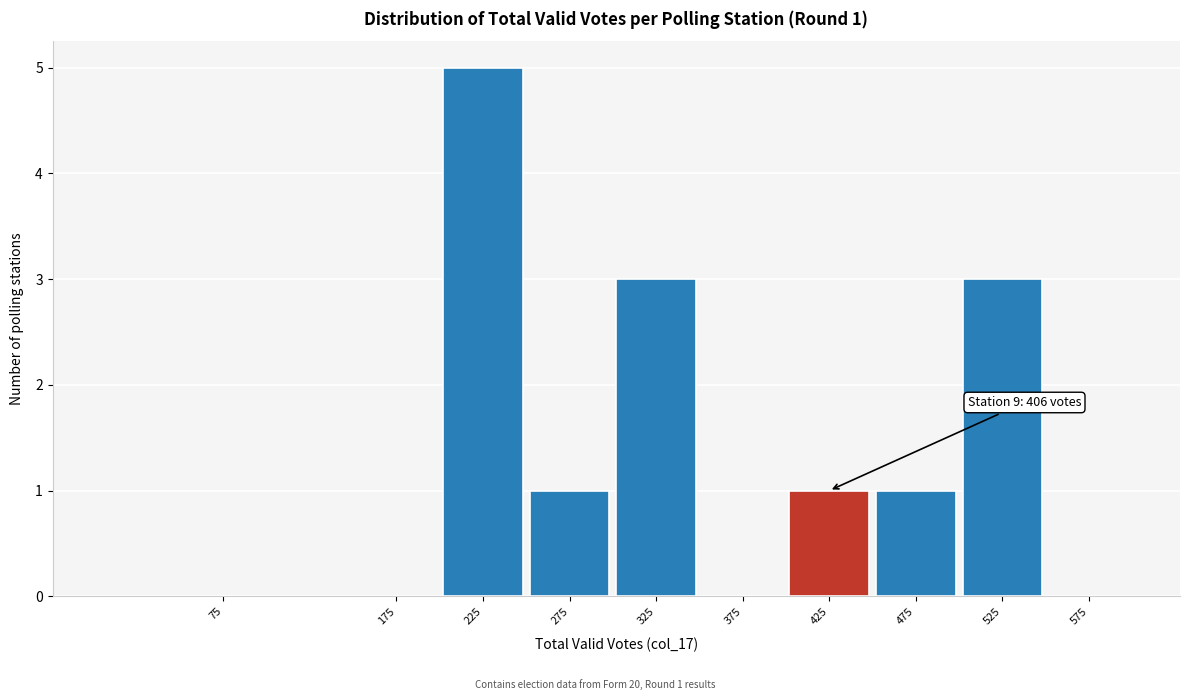

Reading left to right, what are all the values shown in this chart?

75=0	175=0	225=5	275=1	325=3	375=0	425=1	475=1	525=3	575=0